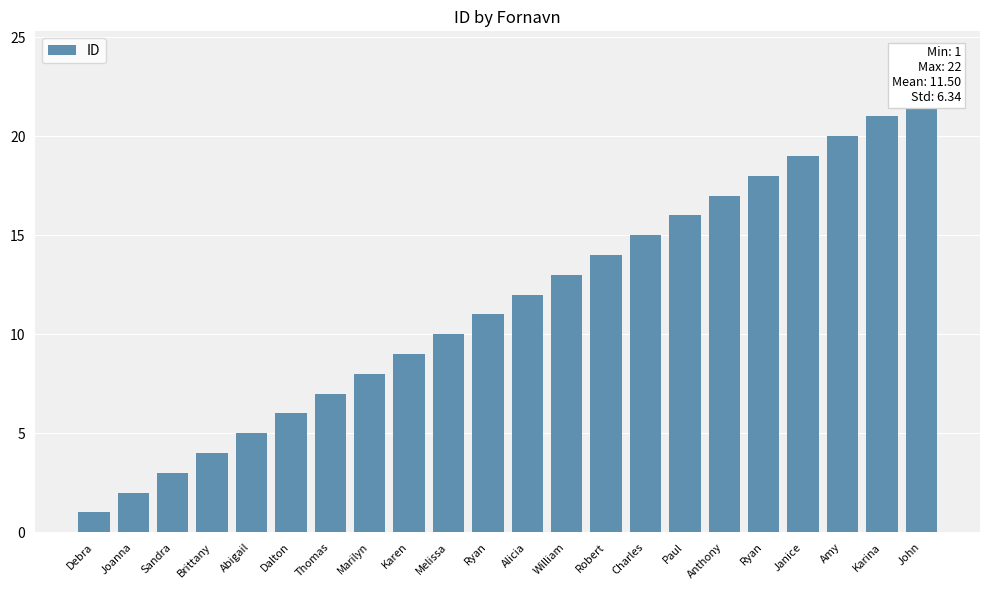

The chart shows a value of 4 at Brittany. True or false?

True